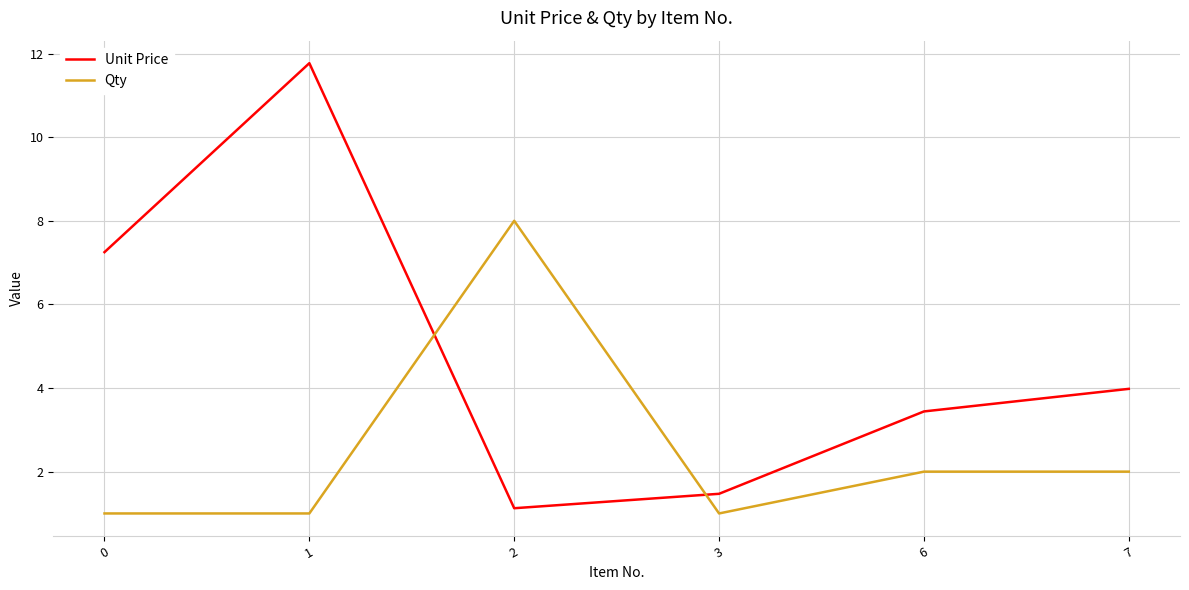

Rank the categories by Unit Price value from highest to lowest.

1, 0, 7, 6, 3, 2